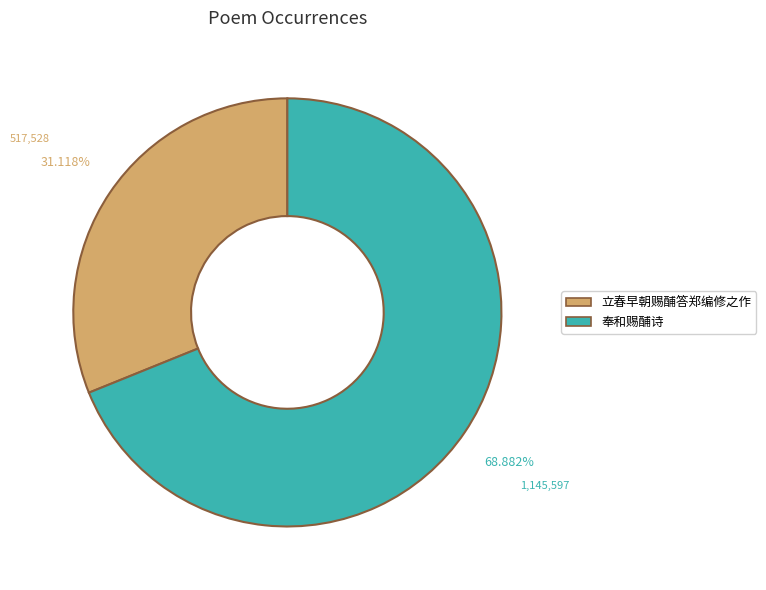

Which has a higher value, 立春早朝赐酺答郑编修之作 or 奉和赐酺诗?

奉和赐酺诗